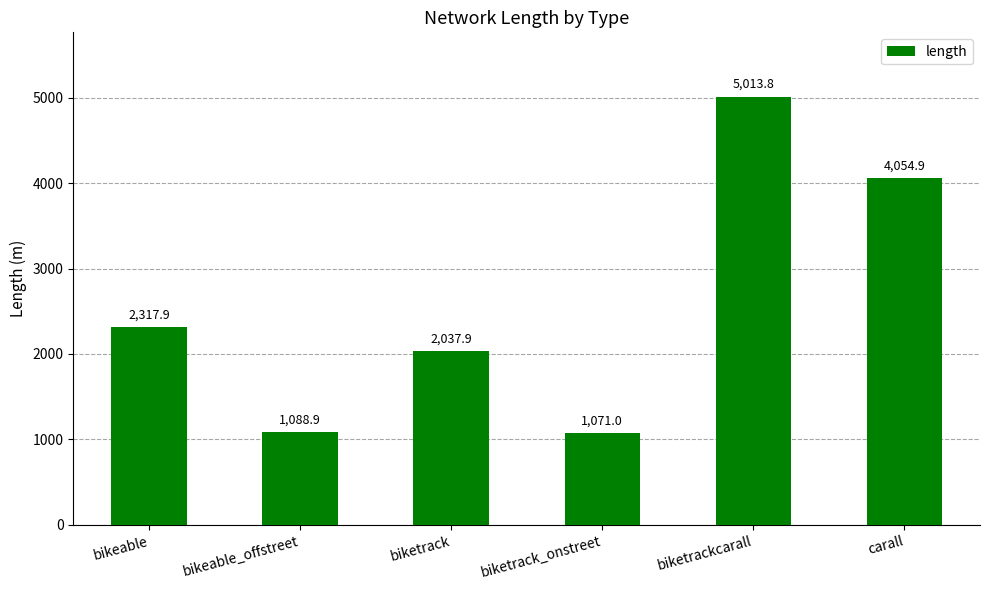

Where does the data first go above 2317?

bikeable